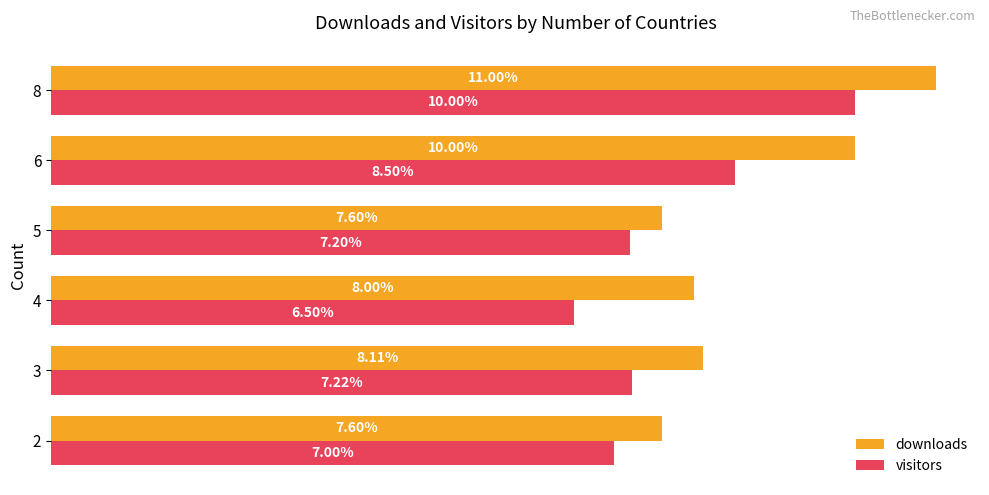

Which series has the largest total across all categories?

downloads